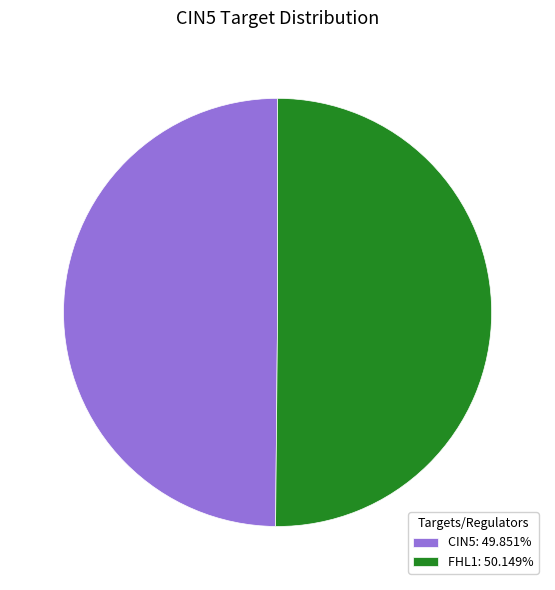

Is the sum of FHL1: 50.149% and CIN5: 49.851% greater than half?

Yes